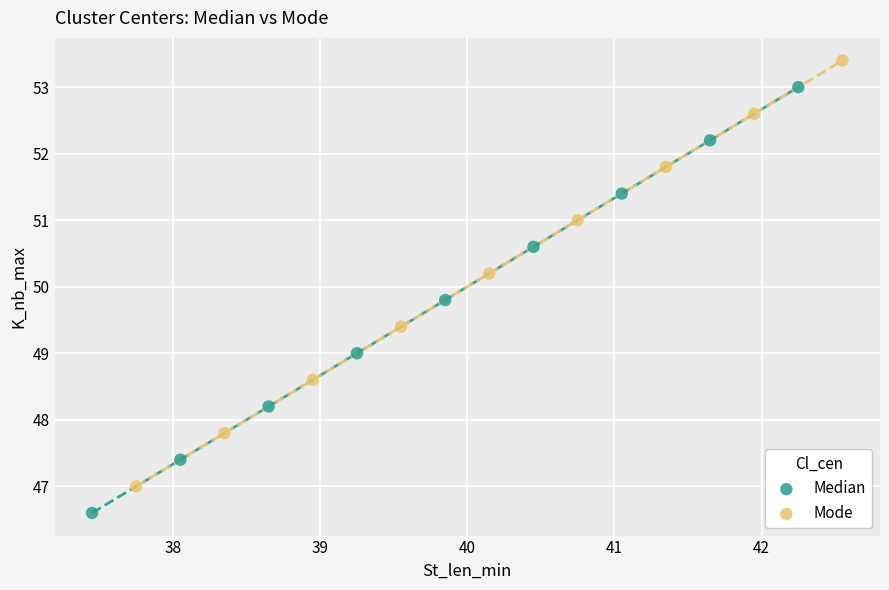

What are all the series names shown in the legend?

Median, Mode